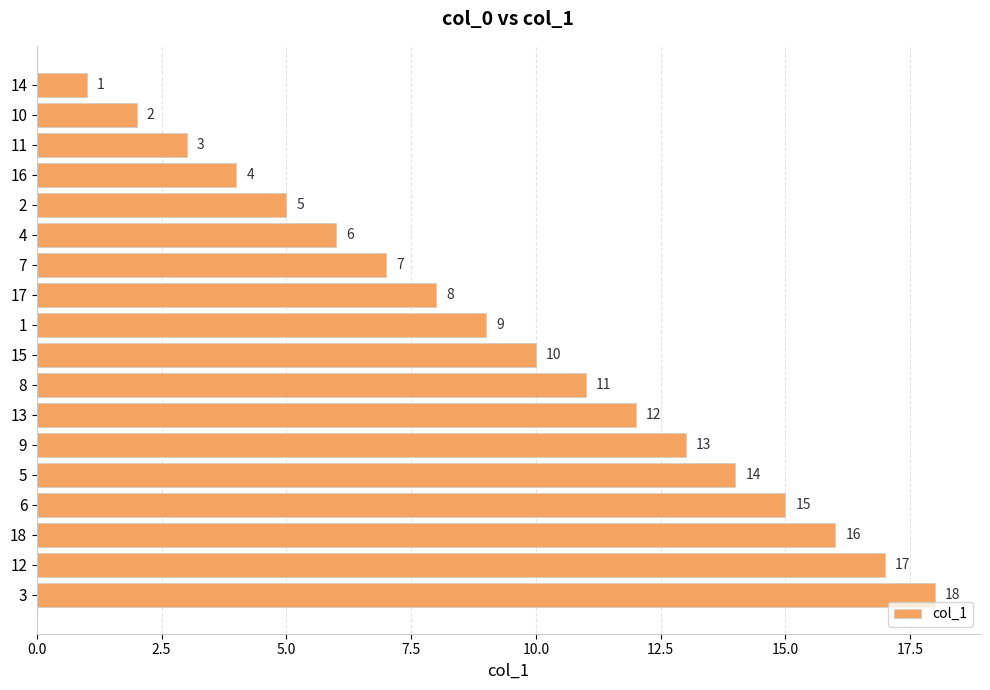

What is the change in value from 4 to 1?

+3